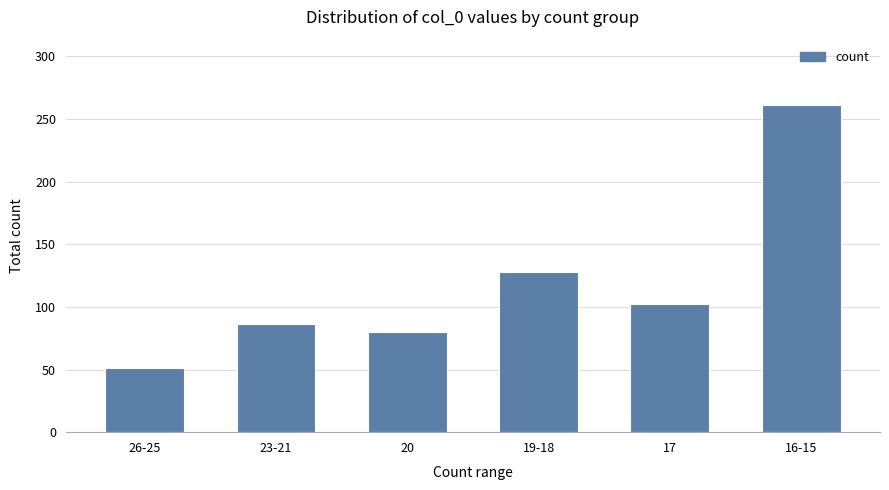

Is it true that the value at 17 is 102?

True